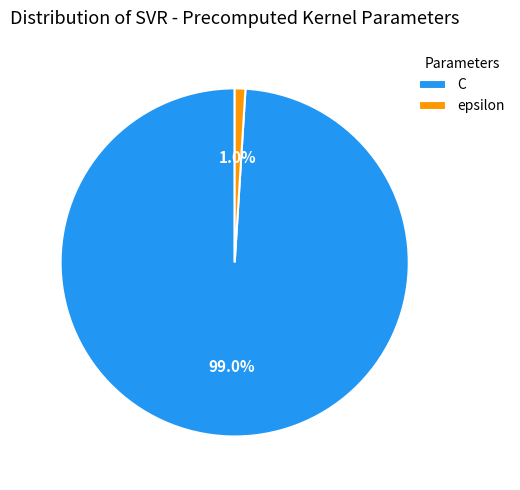

Between C and epsilon, which is larger?

C